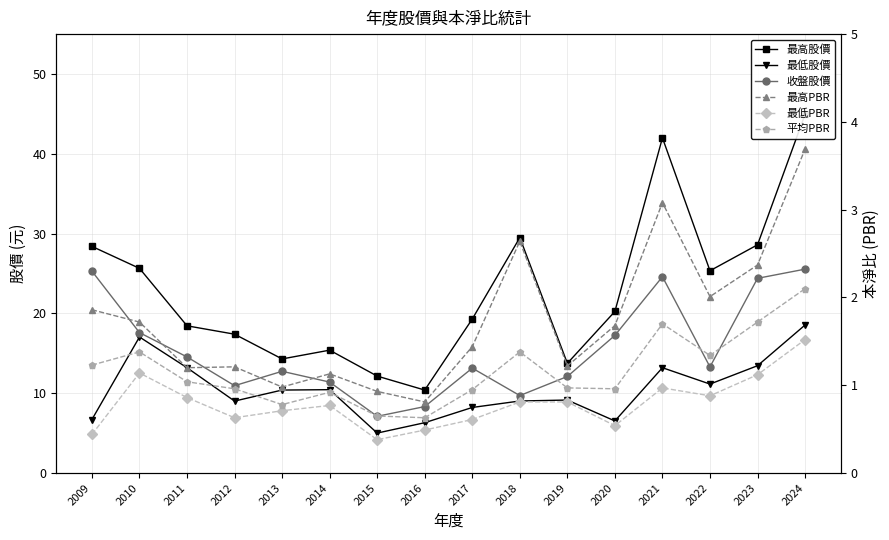

Rank the categories by 最低股價 value from highest to lowest.

2024, 2010, 2023, 2011, 2021, 2022, 2014, 2013, 2019, 2018, 2012, 2017, 2009, 2020, 2016, 2015